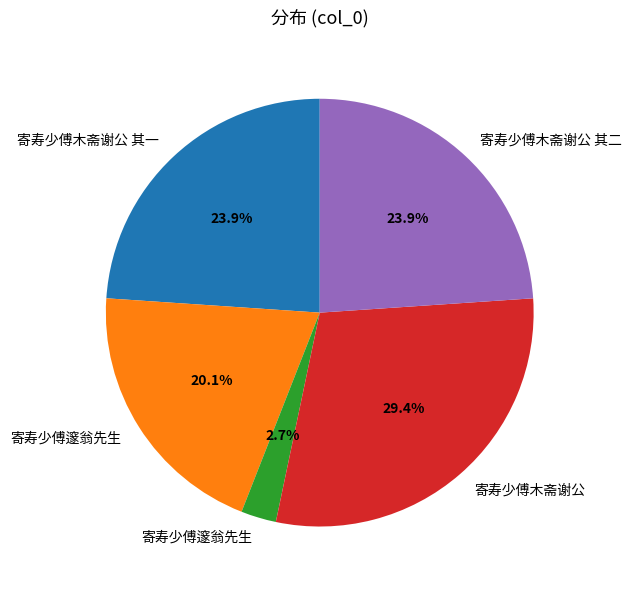

Count the number of slices in the pie.

5